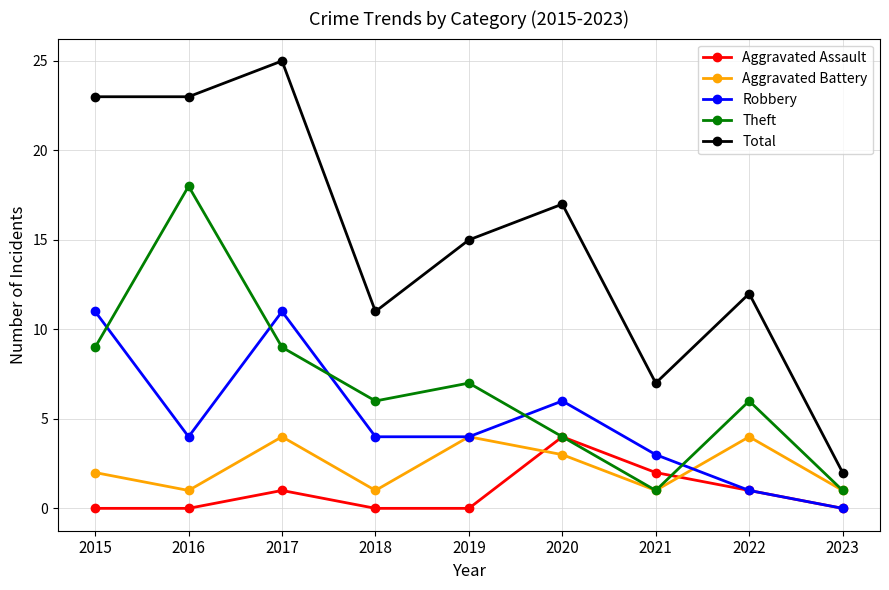

Count the number of categories in the chart.

9